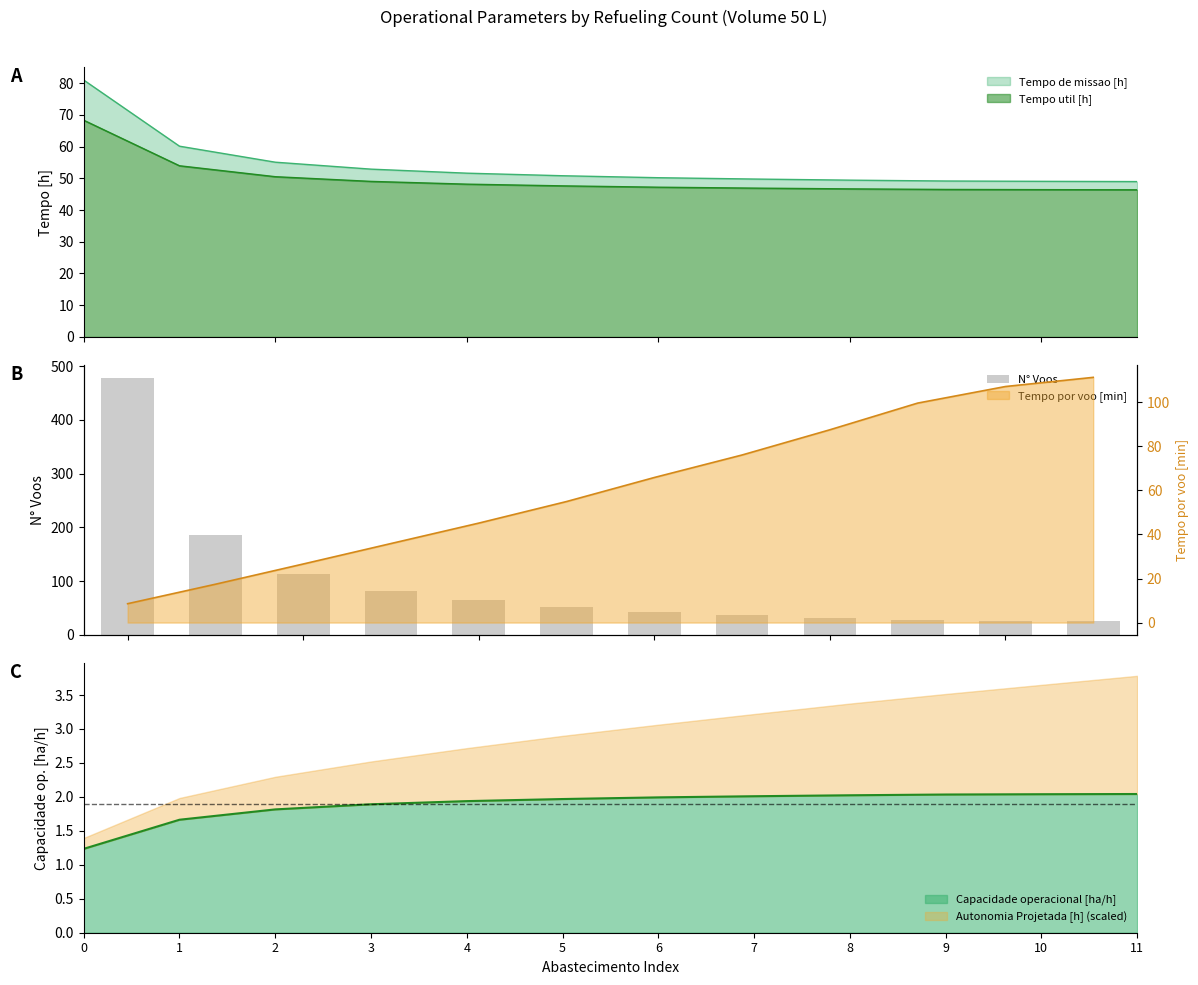

How many bars are there in total?

12